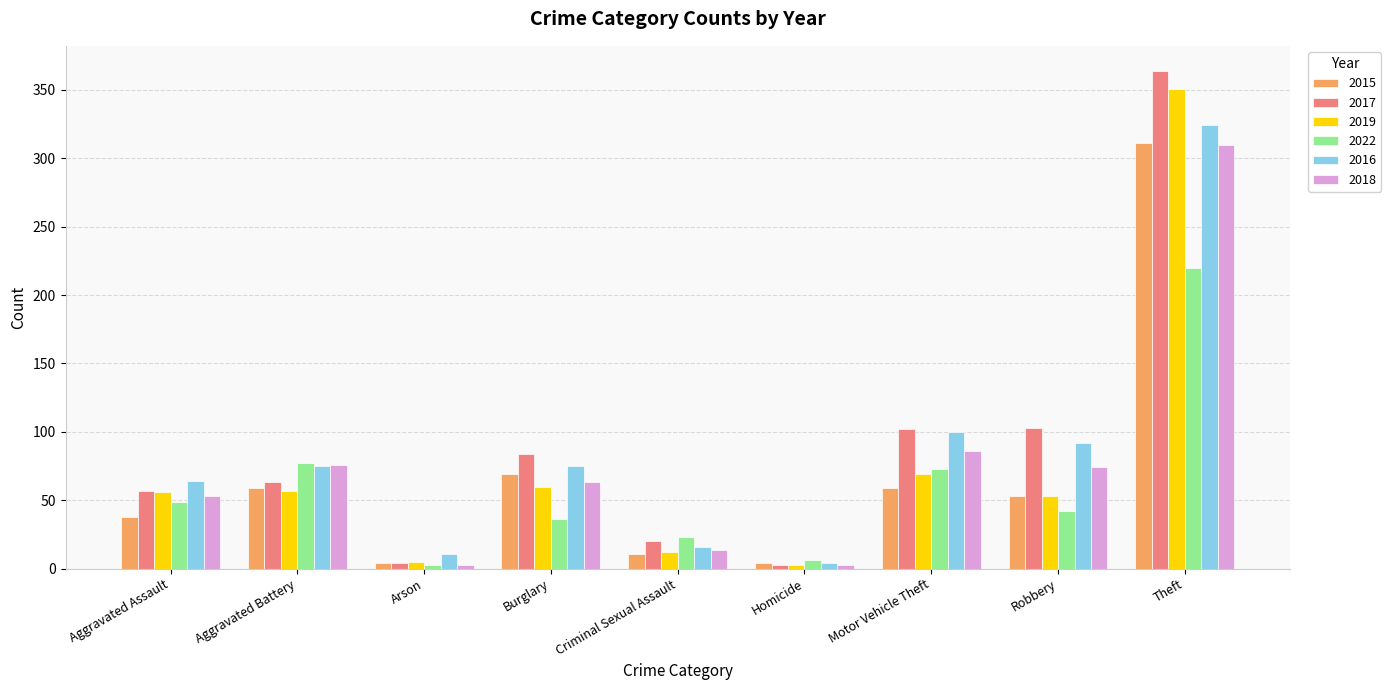

What is the greatest value displayed?

364